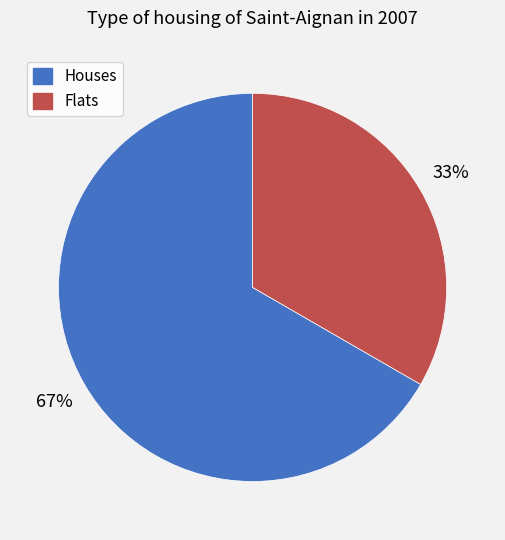

Is there any slice that represents more than half of the pie?

Yes